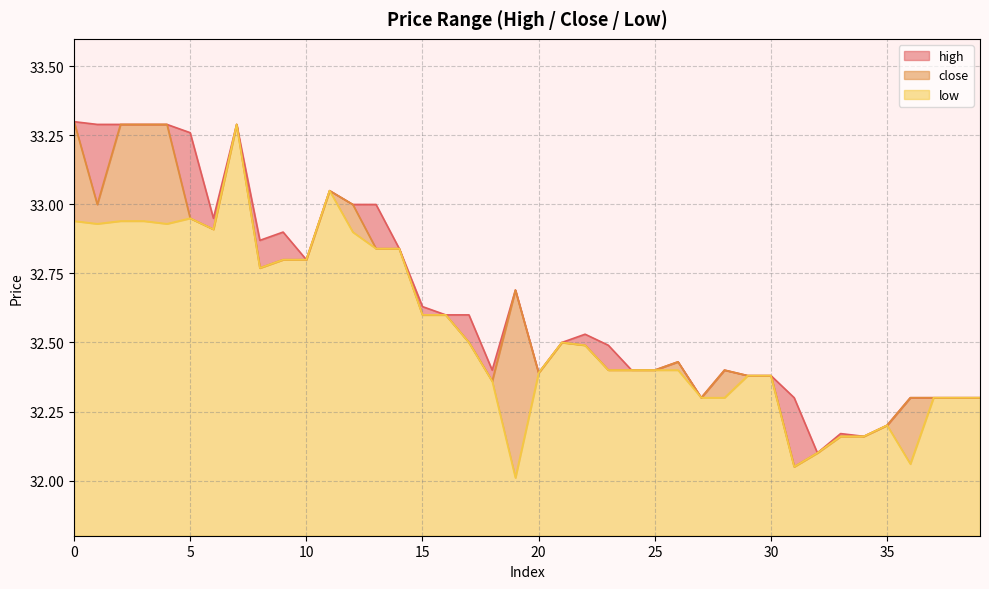

At which category is the sum across all series the highest?

7